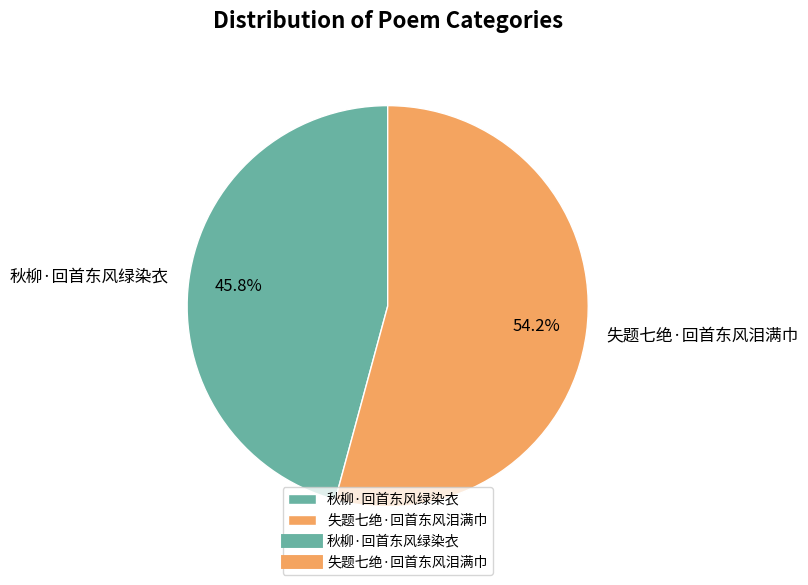

Does any single category account for the majority?

Yes